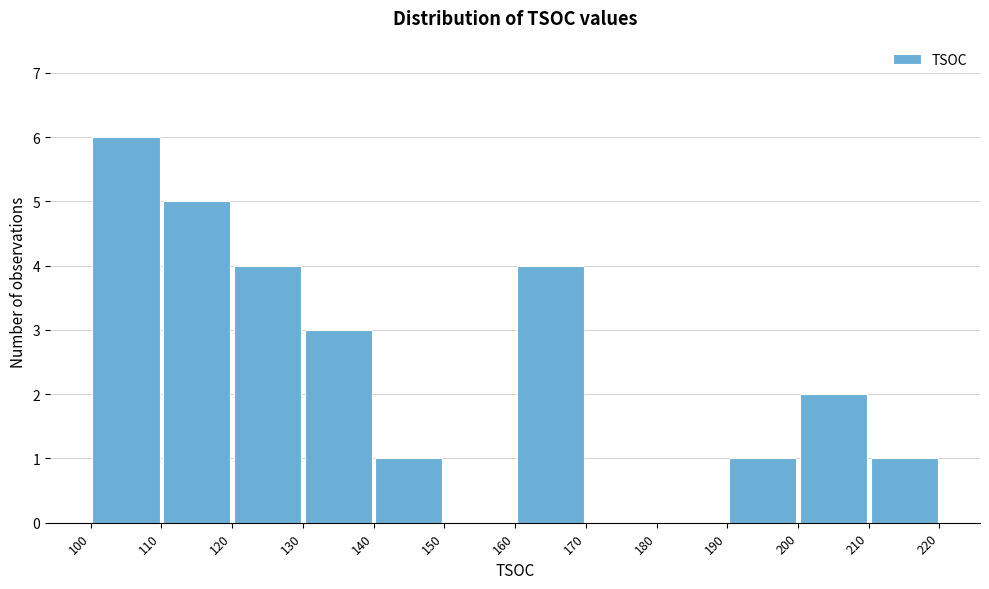

Reading left to right, transcribe this chart: for each bar, give the range it covers on the x-axis and its height. The values are not printed on the chart, so give them approximately, as read against the axis.

100 to 110: 6
110 to 120: 5
120 to 130: 4
130 to 140: 3
140 to 150: 1
150 to 160: 0
160 to 170: 4
170 to 180: 0
180 to 190: 0
190 to 200: 1
200 to 210: 2
210 to 220: 1